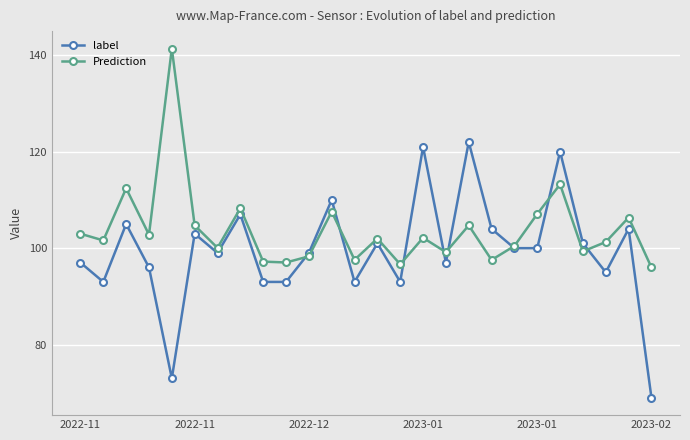

How many interior local valleys does the Prediction series have?

9